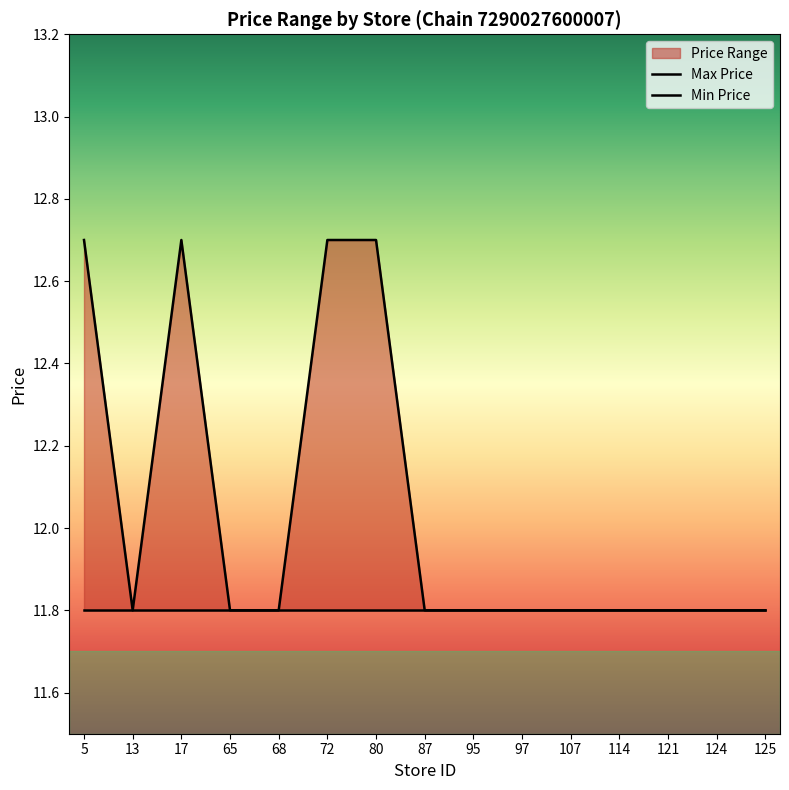

Count the number of categories in the chart.

15